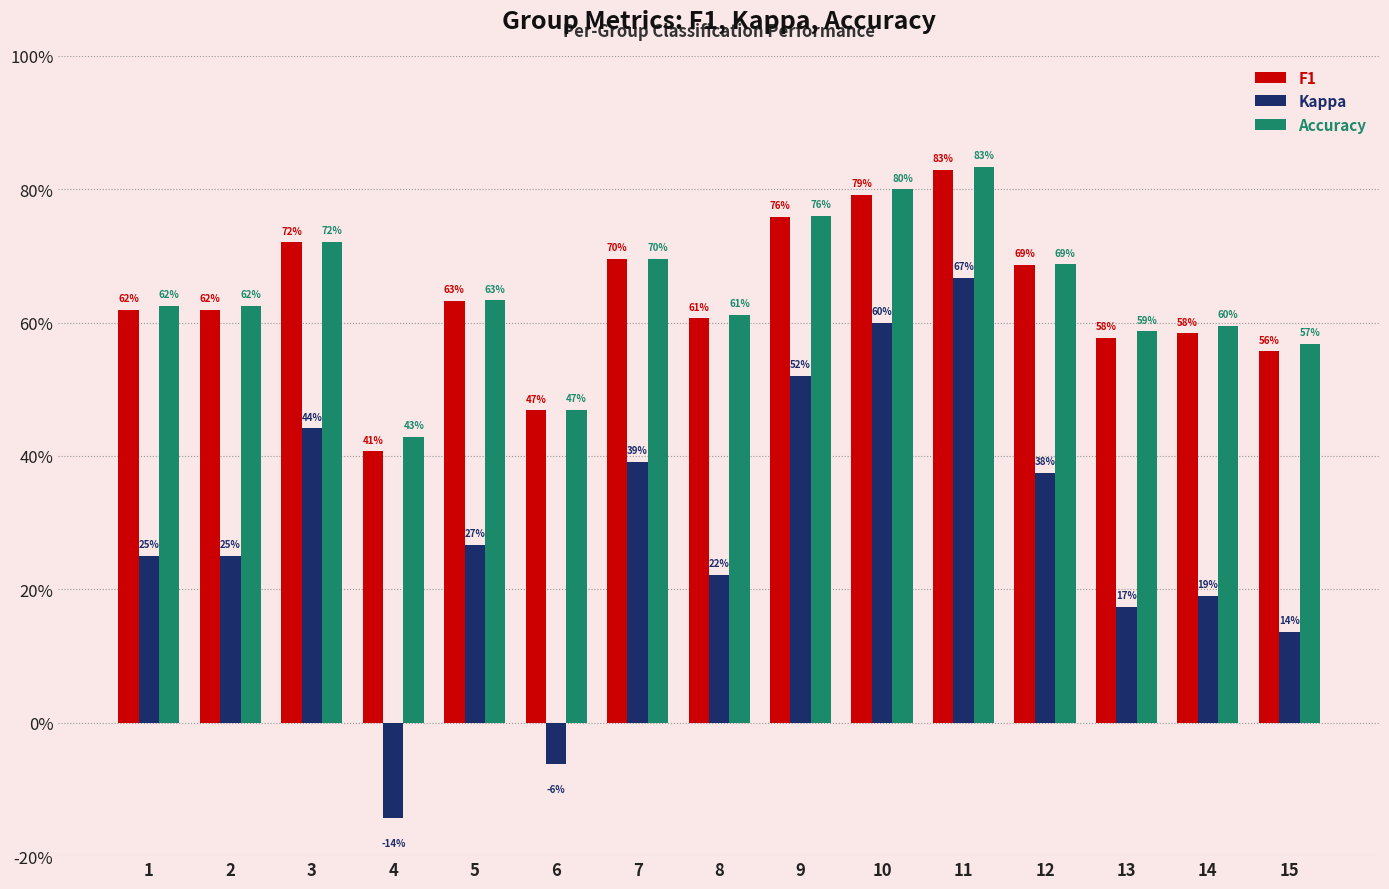

What are all the series names shown in the legend?

F1, Kappa, Accuracy